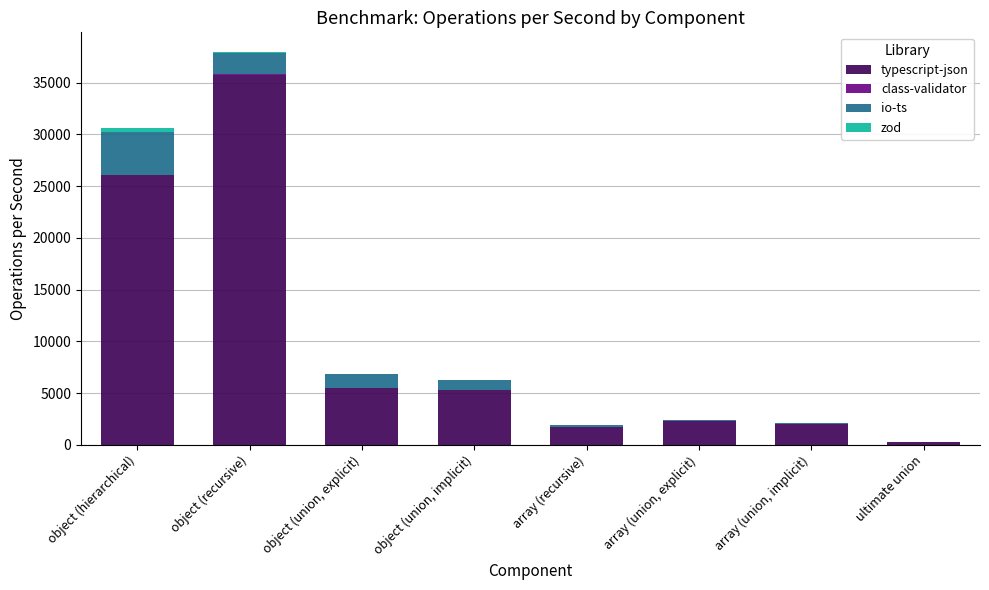

The typescript-json series shows 22652.0 at object (recursive). True or false?

False